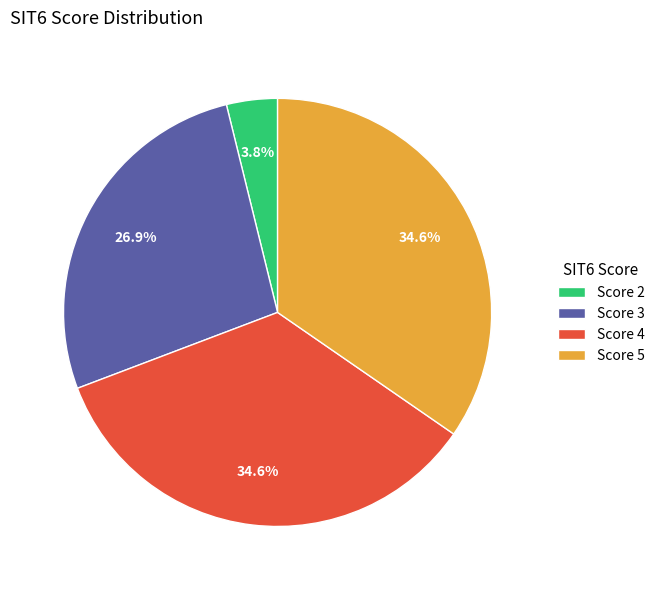

Which slice is the smallest?

Score 2